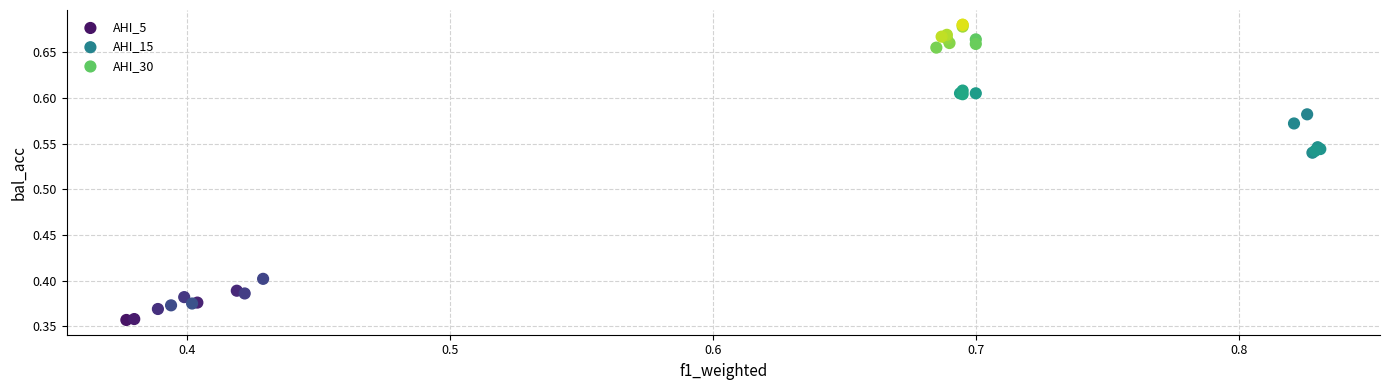

Which series contains the highest Y value?

AHI_30